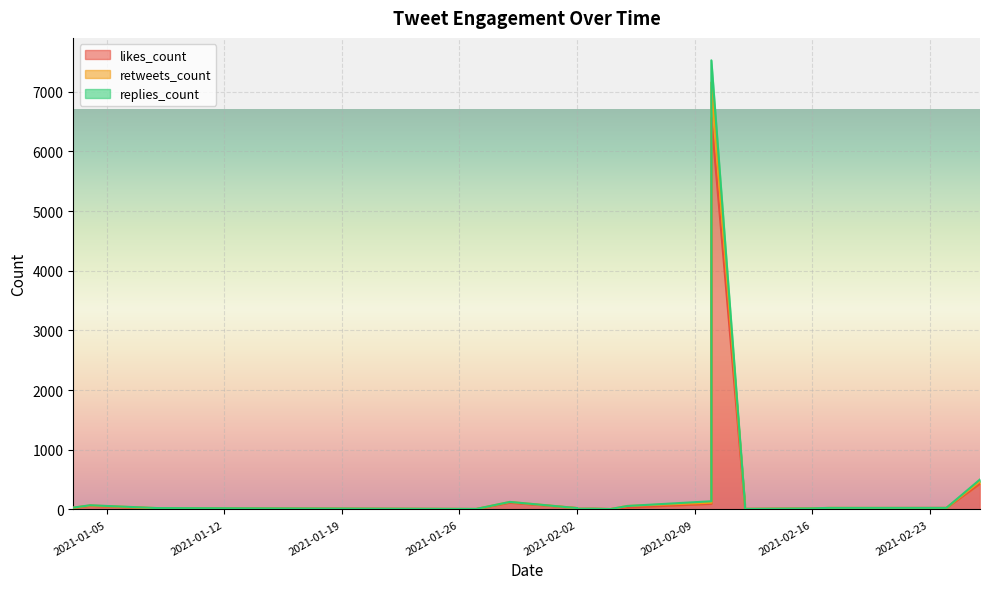

What is the minimum value shown in the chart?

7